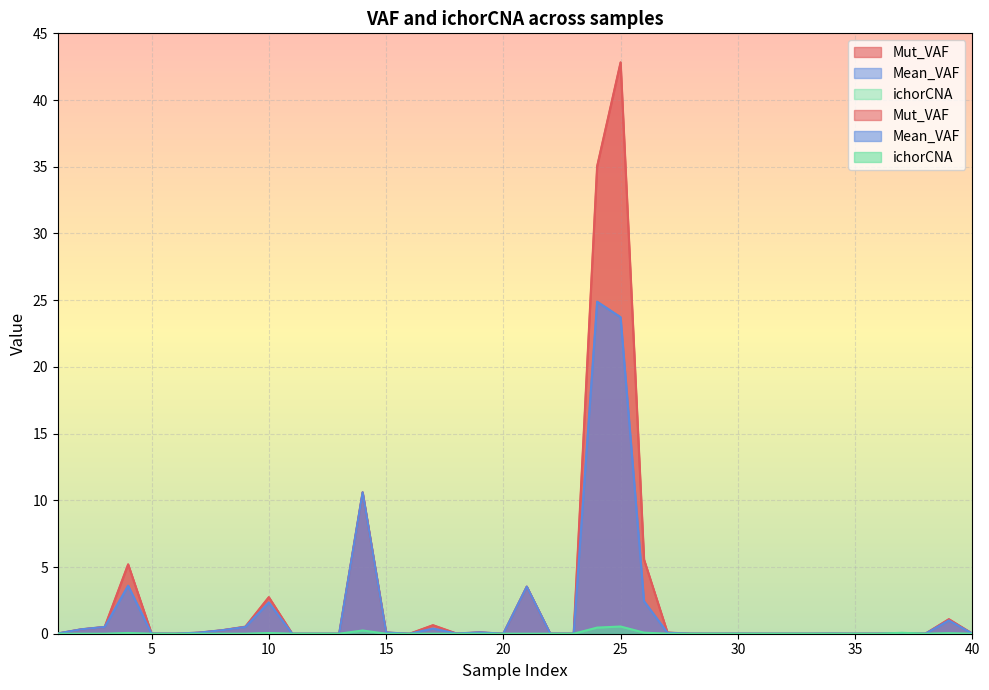

The value of Mean_VAF at 3 is 0.7. True or false?

False